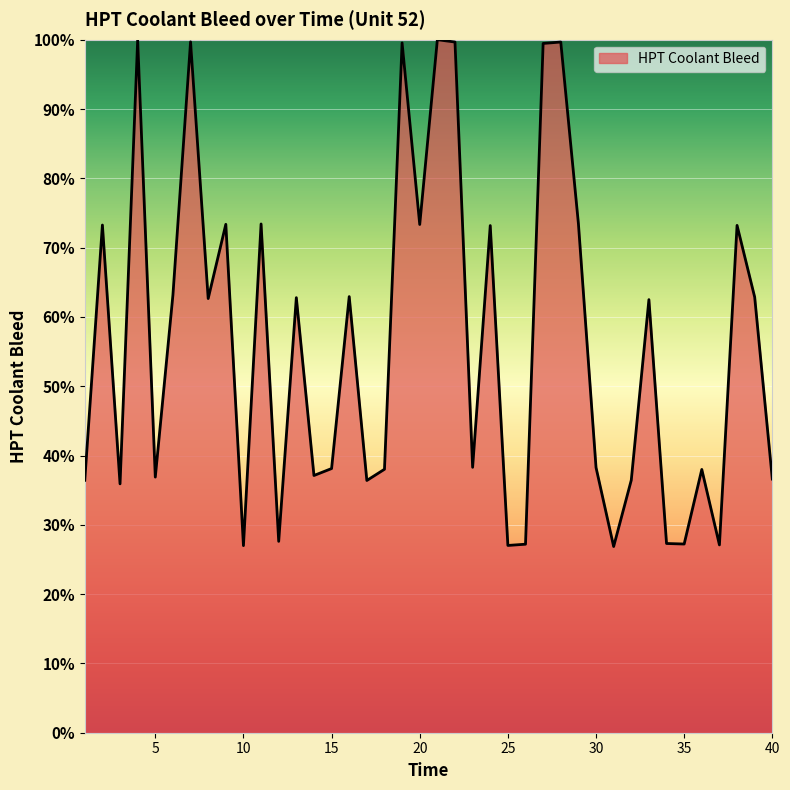

What is the difference between the maximum and minimum values?

73.1